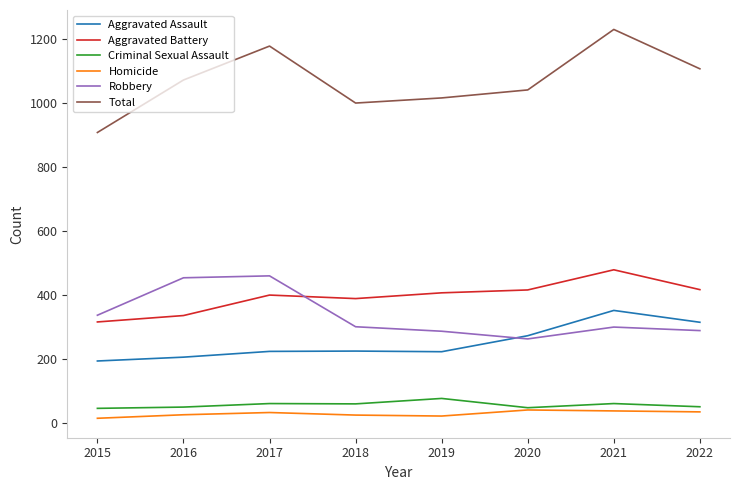

Which label corresponds to the largest value in the chart?

2021